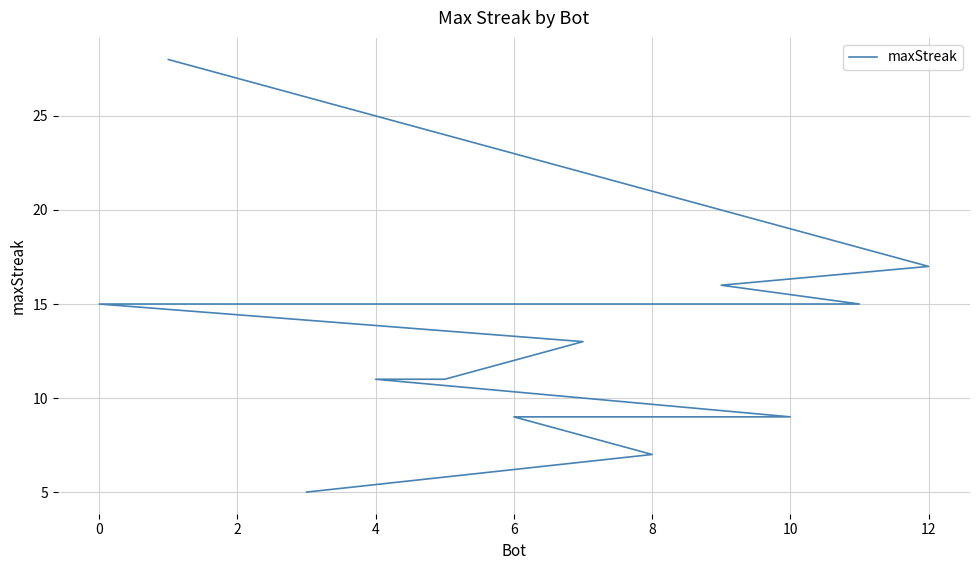

Is it true that the value at 4 is 18?

False